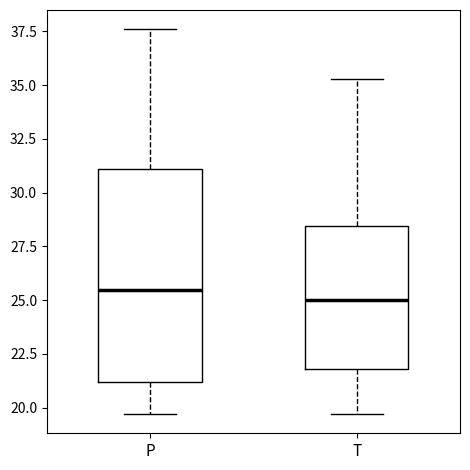

Where does the median line of the box for P sit on the y-axis? The values are not printed on the chart, so give them approximately, as read against the axis.

25.5